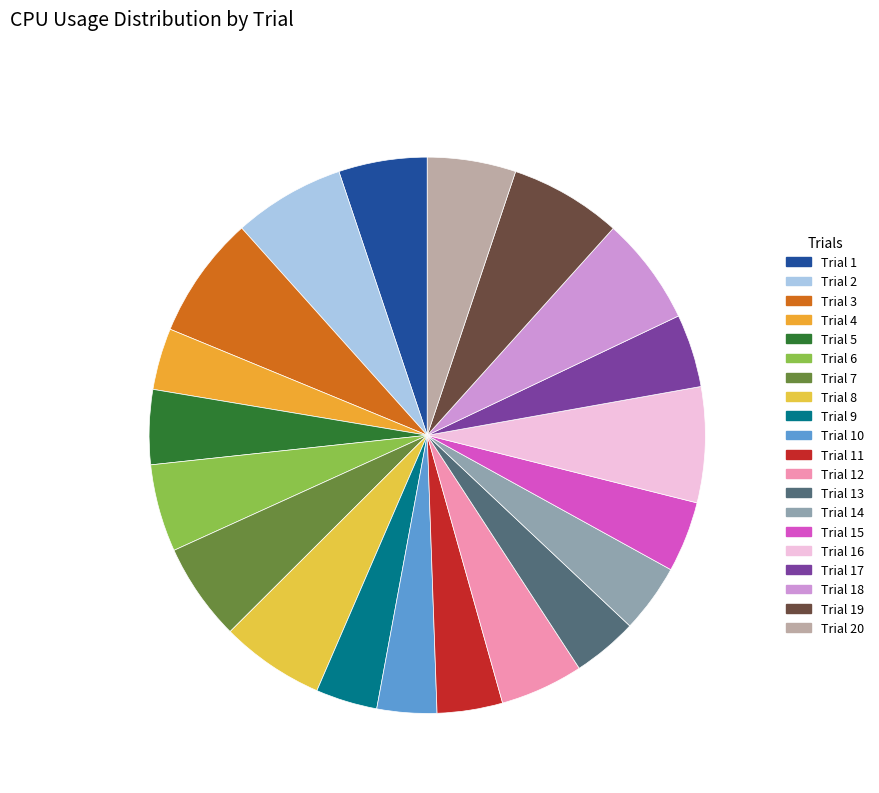

Count the number of slices in the pie.

20